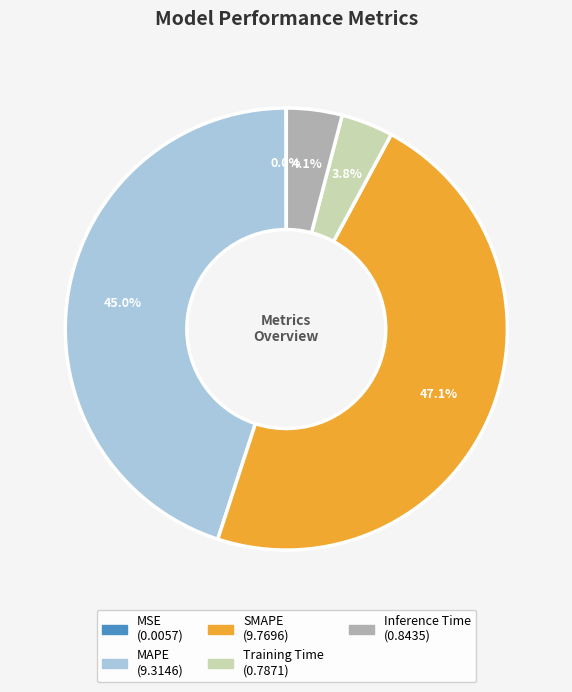

What portion of the pie excludes SMAPE?

52.9%